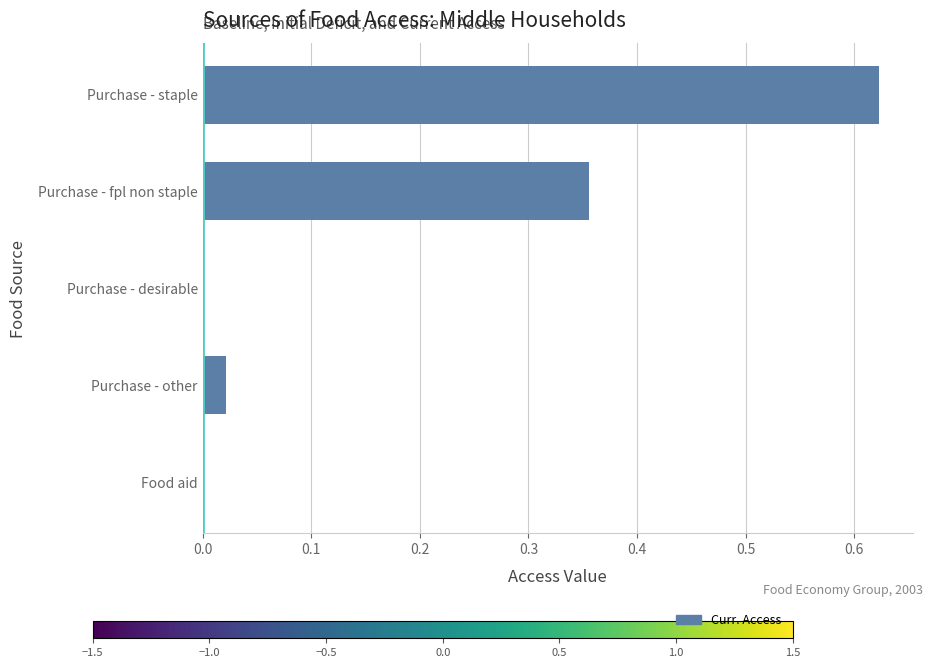

Which has a higher value, Purchase - staple or Purchase - desirable?

Purchase - staple